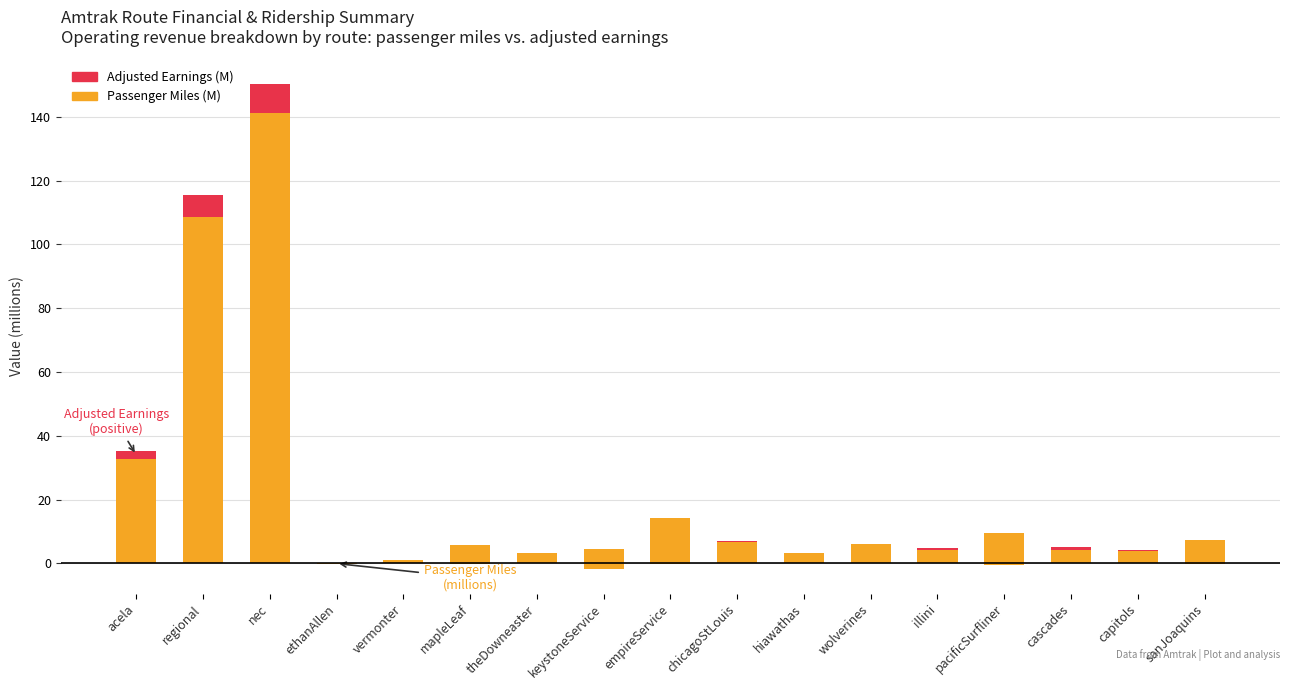

What is the label of the 1st bar from the left?

acela